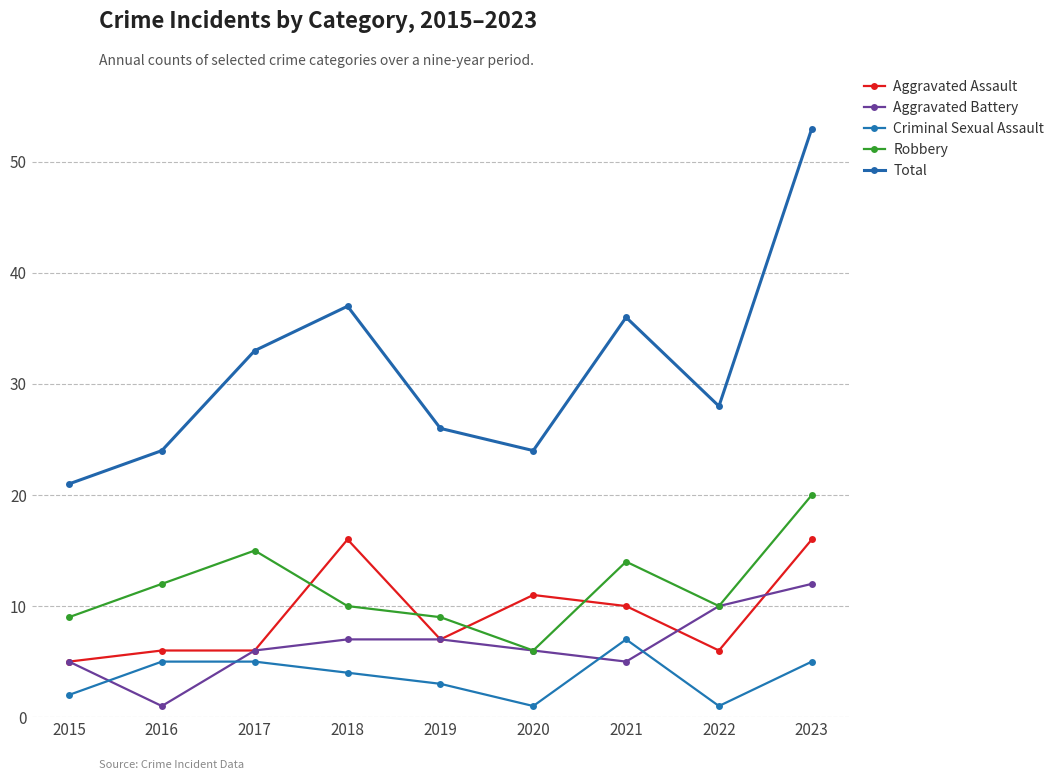

Does the chart have visible grid lines?

Yes